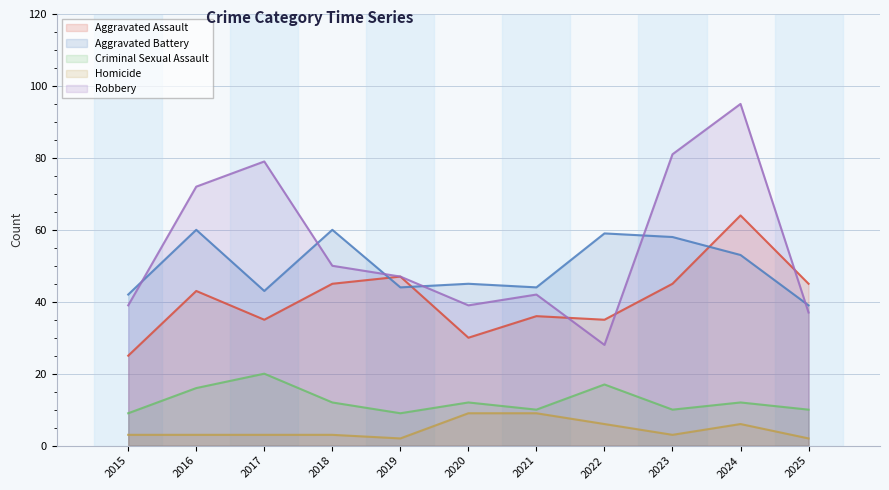

The value of Criminal Sexual Assault at 2015 is 2. True or false?

False